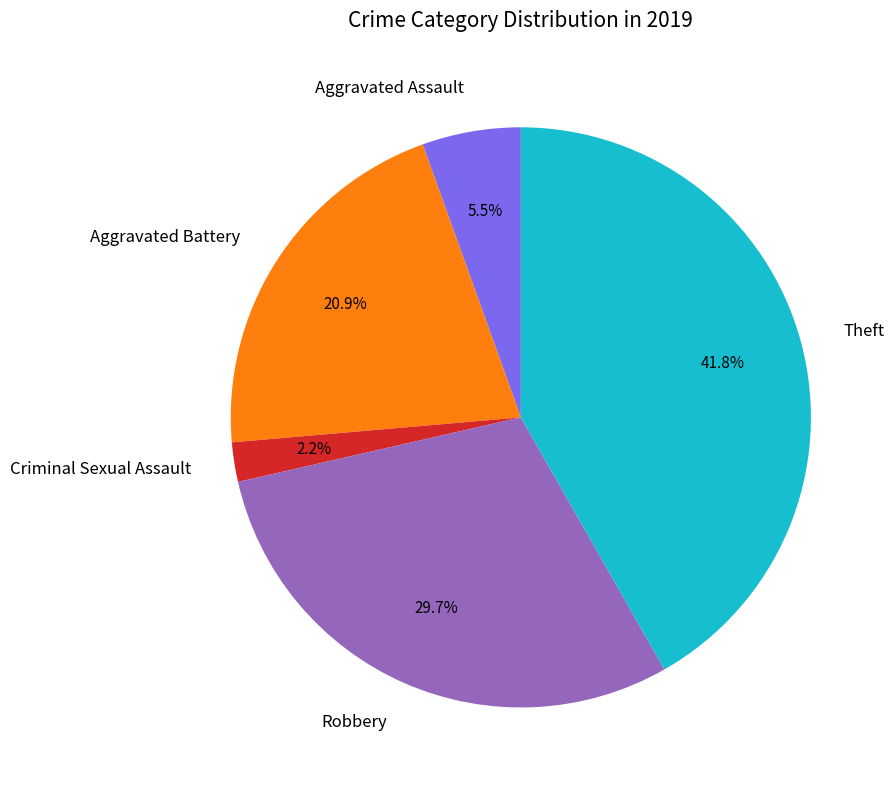

Between Robbery and Aggravated Assault, which is larger?

Robbery